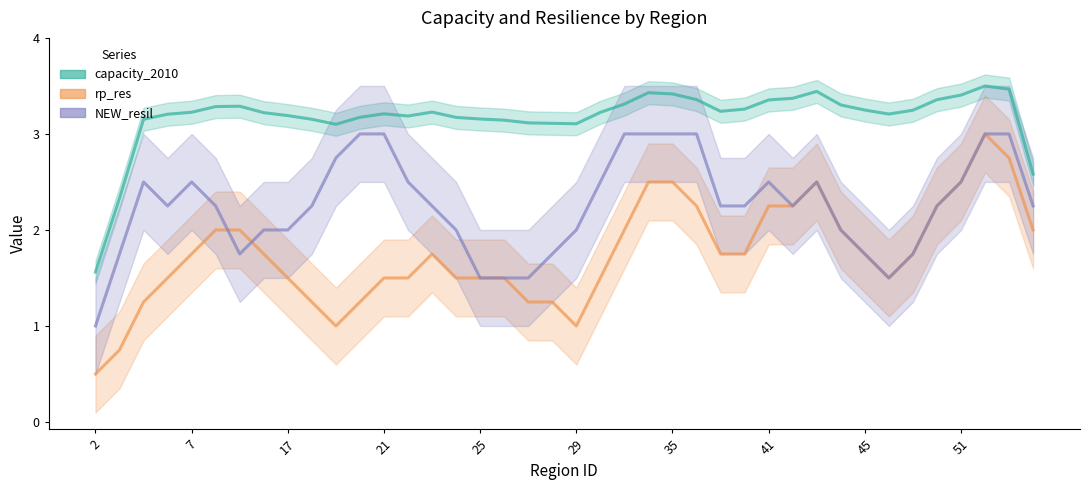

Does the chart display data point markers on the line(s)?

No